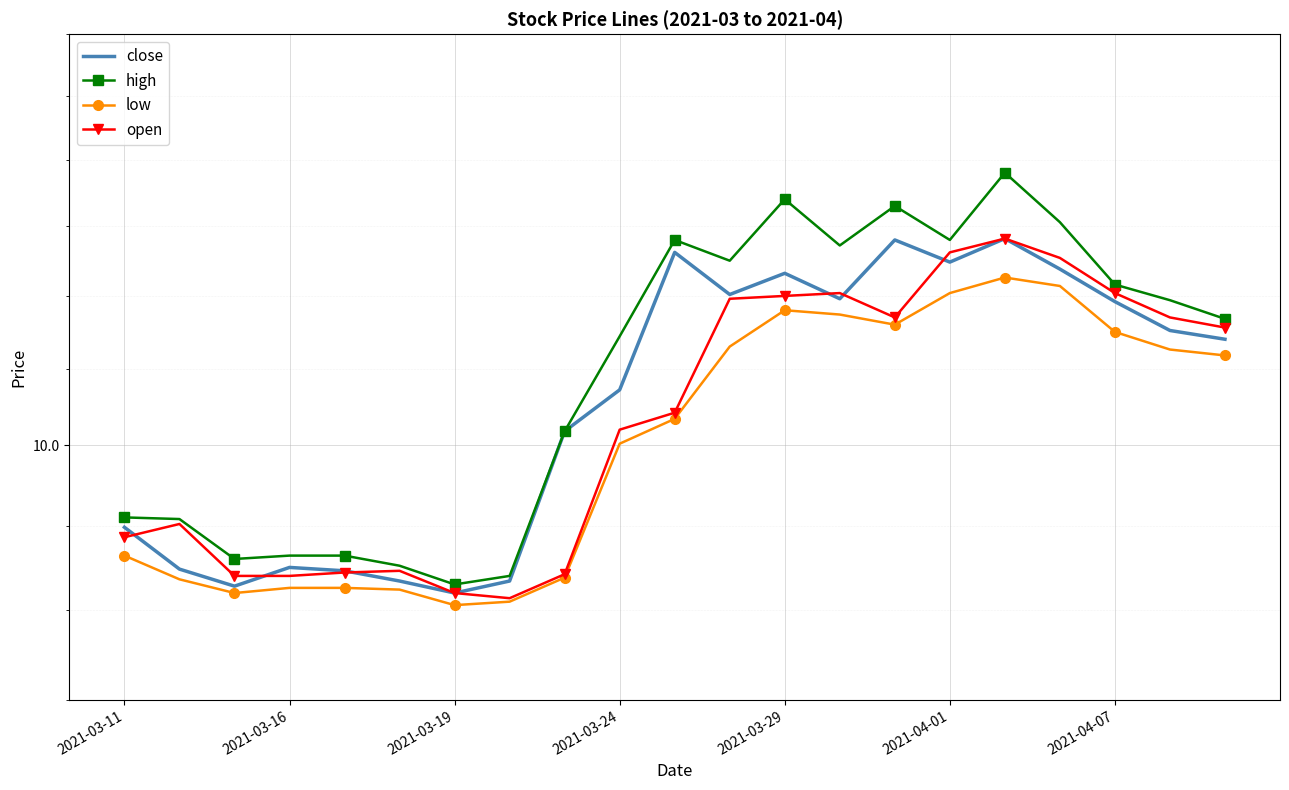

What is the value of the low point at the 1st from the left?

9.3